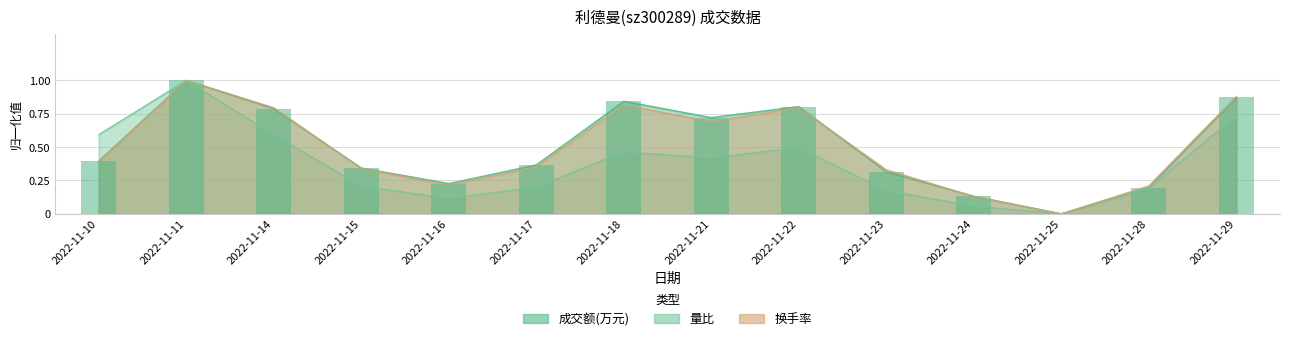

Which series has the largest range (max minus min)?

成交额(万元)